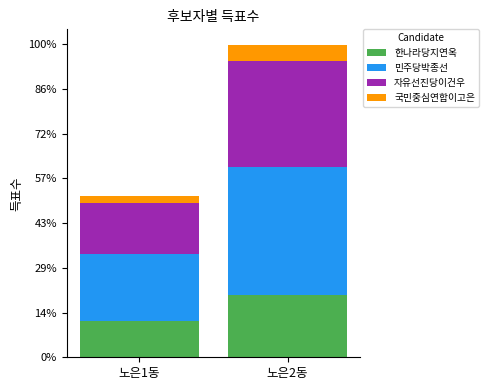

What is the sum of the 민주당박종선 values at 노은1동 and 노은2동?

10908